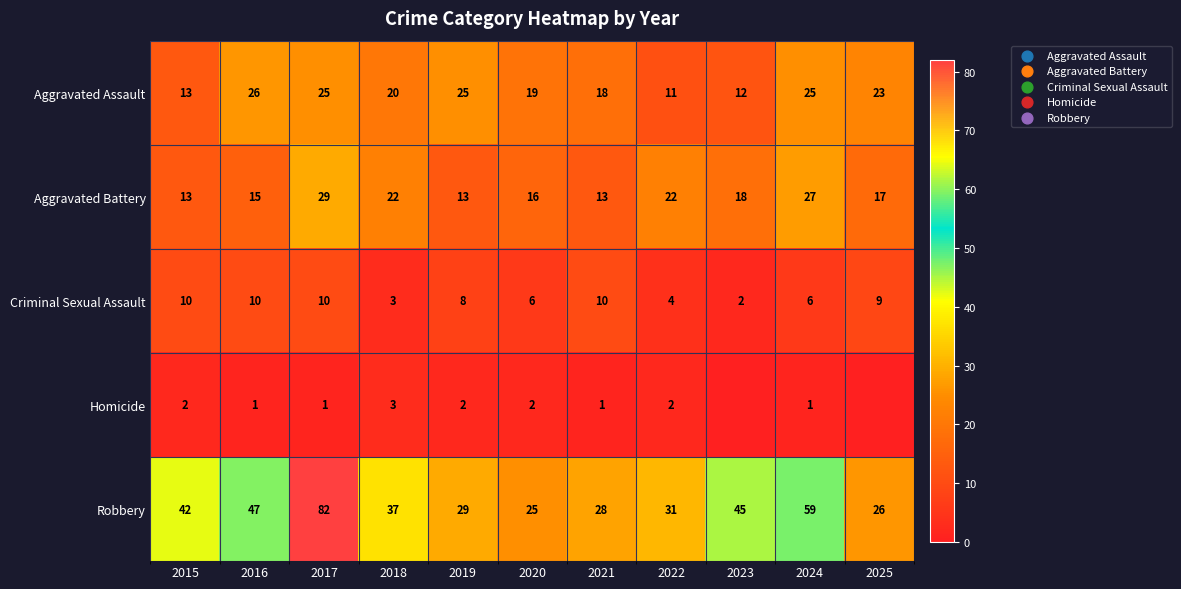

What is the difference between the highest and lowest values at 2019?

27